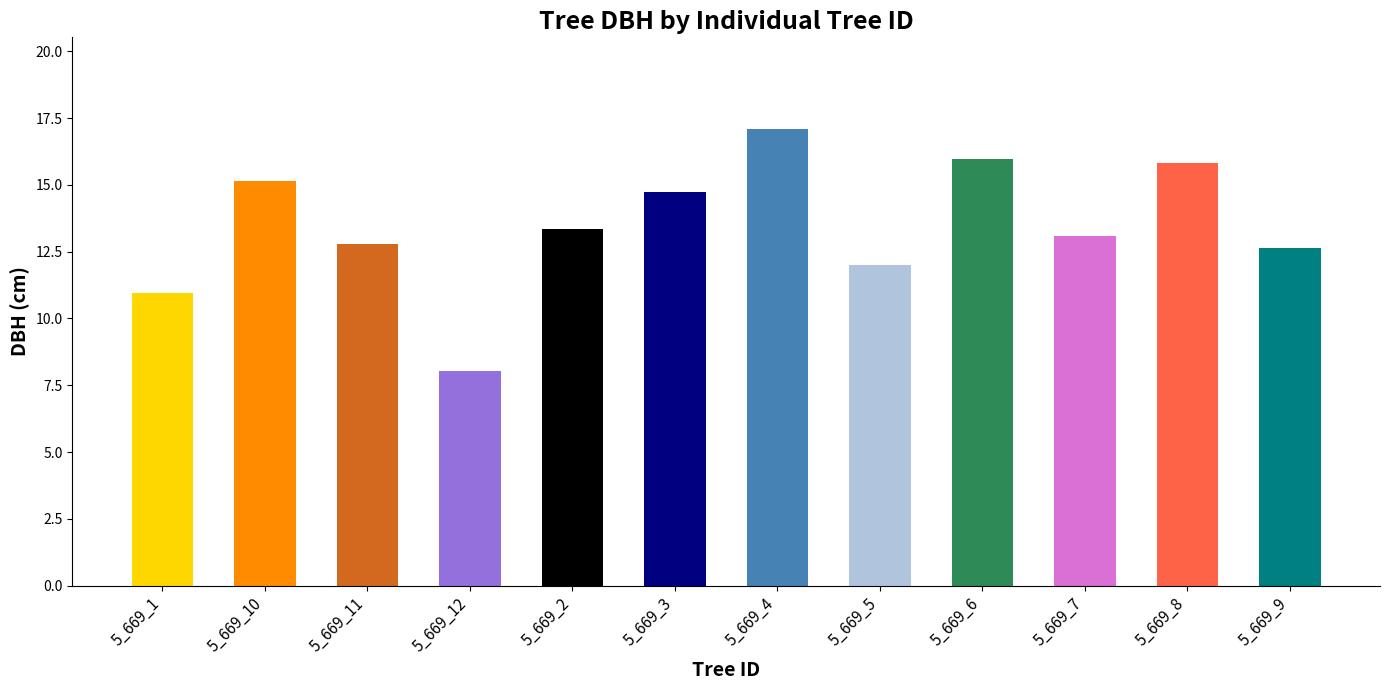

The chart shows a value of 8.1 at 5_669_12. True or false?

True